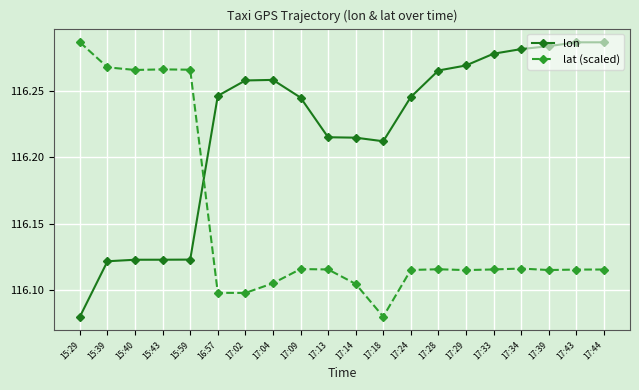

What is the sum of all lat (scaled) values?

2323.0